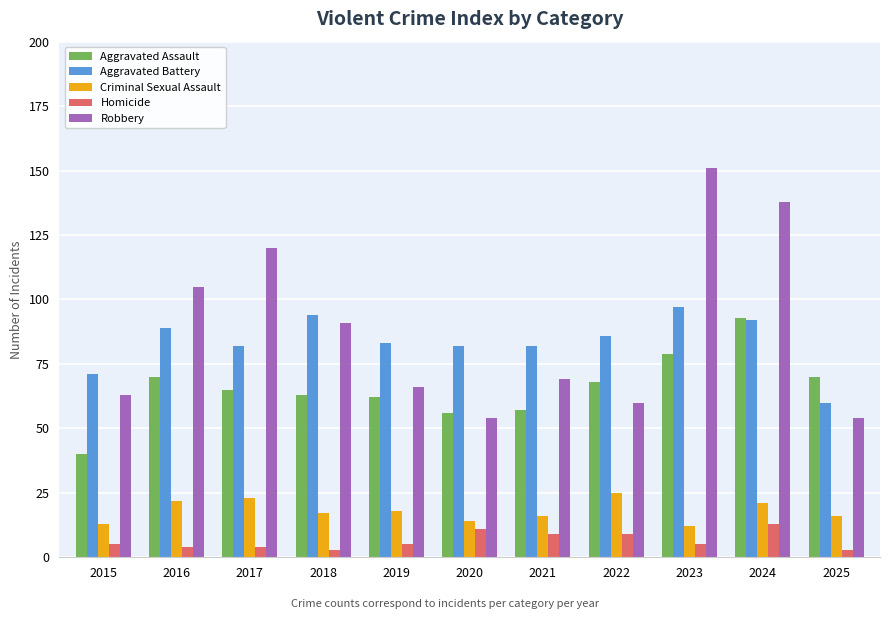

What are all the series names shown in the legend?

Aggravated Assault, Aggravated Battery, Criminal Sexual Assault, Homicide, Robbery